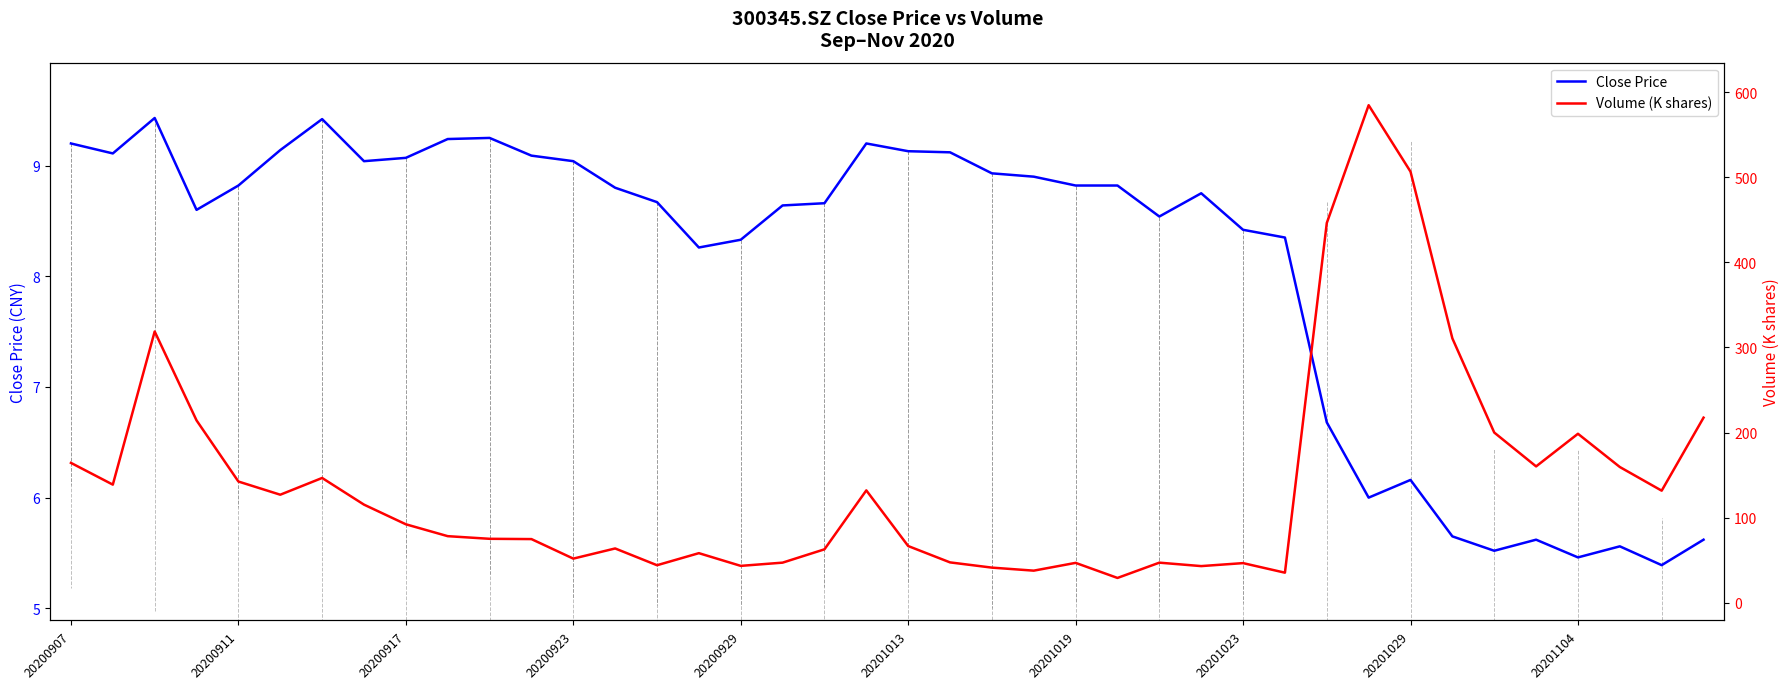

Where is Volume (K shares) nearest to the value 306?

33